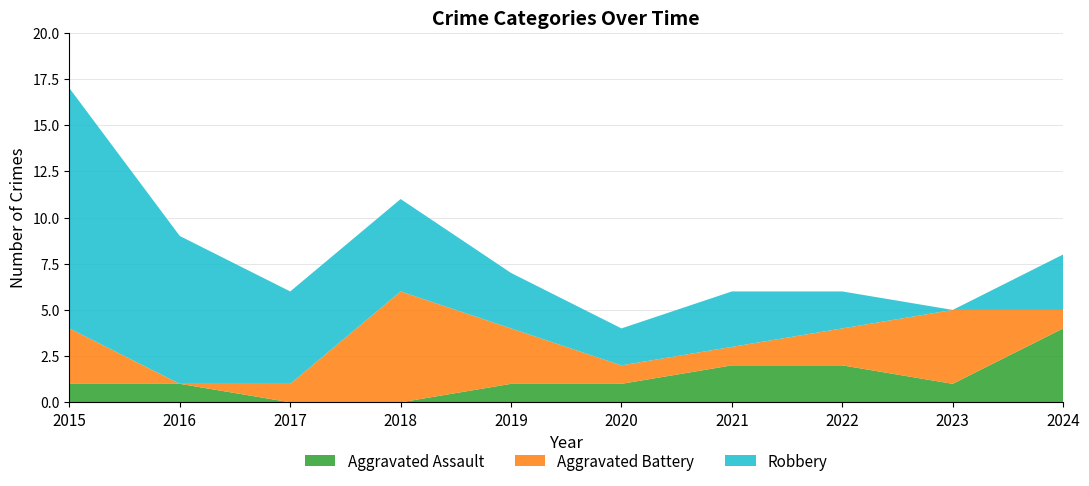

Reading right to left, list all the values displayed in this chart.

Aggravated Assault: 2024=4	2023=1	2022=2	2021=2	2020=1	2019=1	2018=0	2017=0	2016=1	2015=1
Aggravated Battery: 2024=1	2023=4	2022=2	2021=1	2020=1	2019=3	2018=6	2017=1	2016=0	2015=3
Robbery: 2024=3	2023=0	2022=2	2021=3	2020=2	2019=3	2018=5	2017=5	2016=8	2015=13